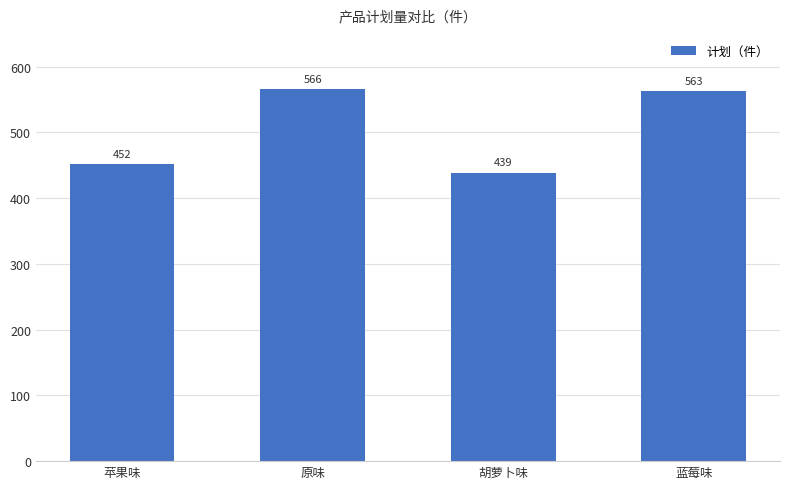

Reading right to left, list all the values displayed in this chart.

蓝莓味=563	胡萝卜味=439	原味=566	苹果味=452